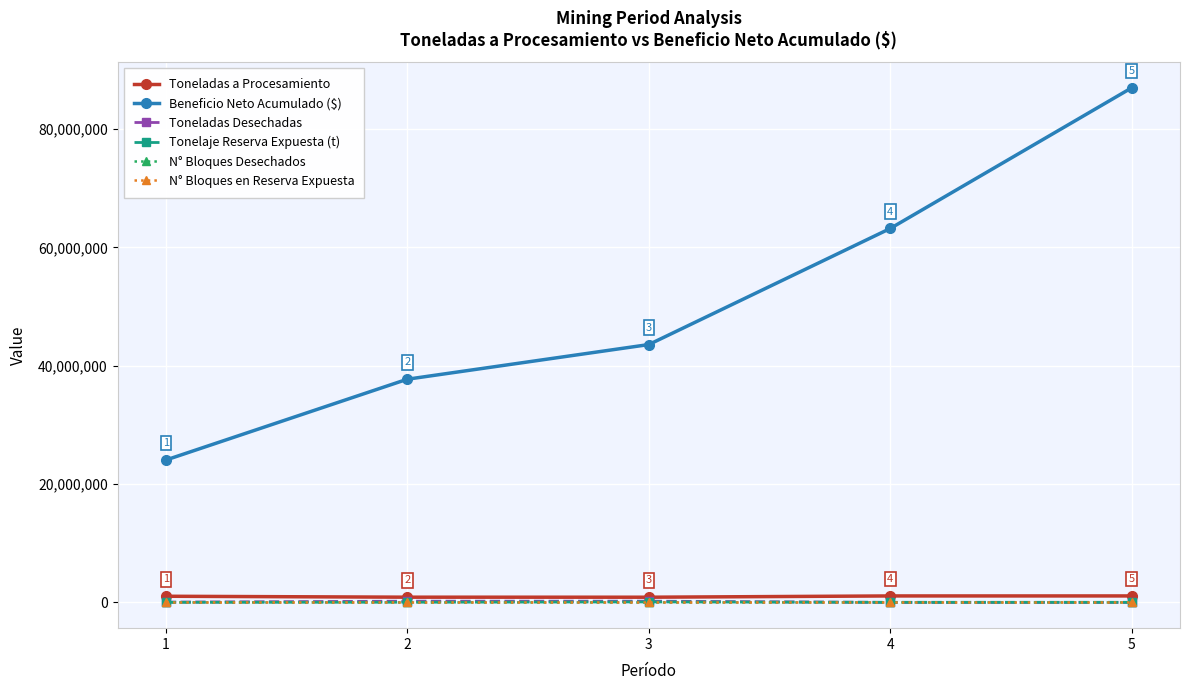

What is the maximum value for Tonelaje Reserva Expuesta (t)?

90604.8